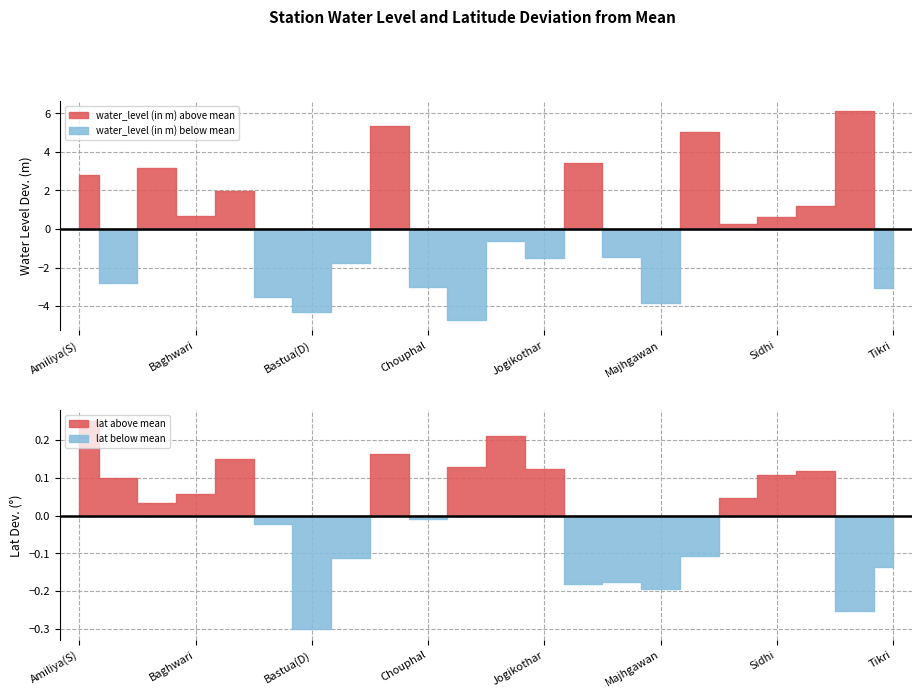

True or false: water_level (in m) and lat intersect in this chart.

False